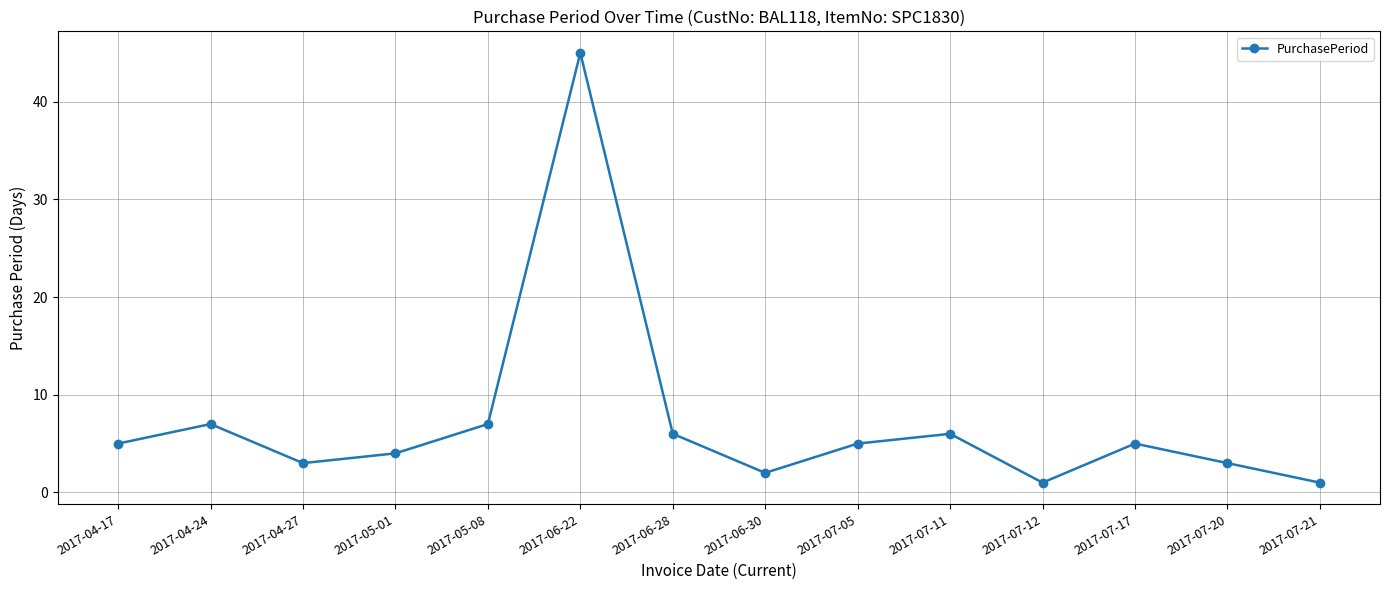

What is the greatest value displayed?

45